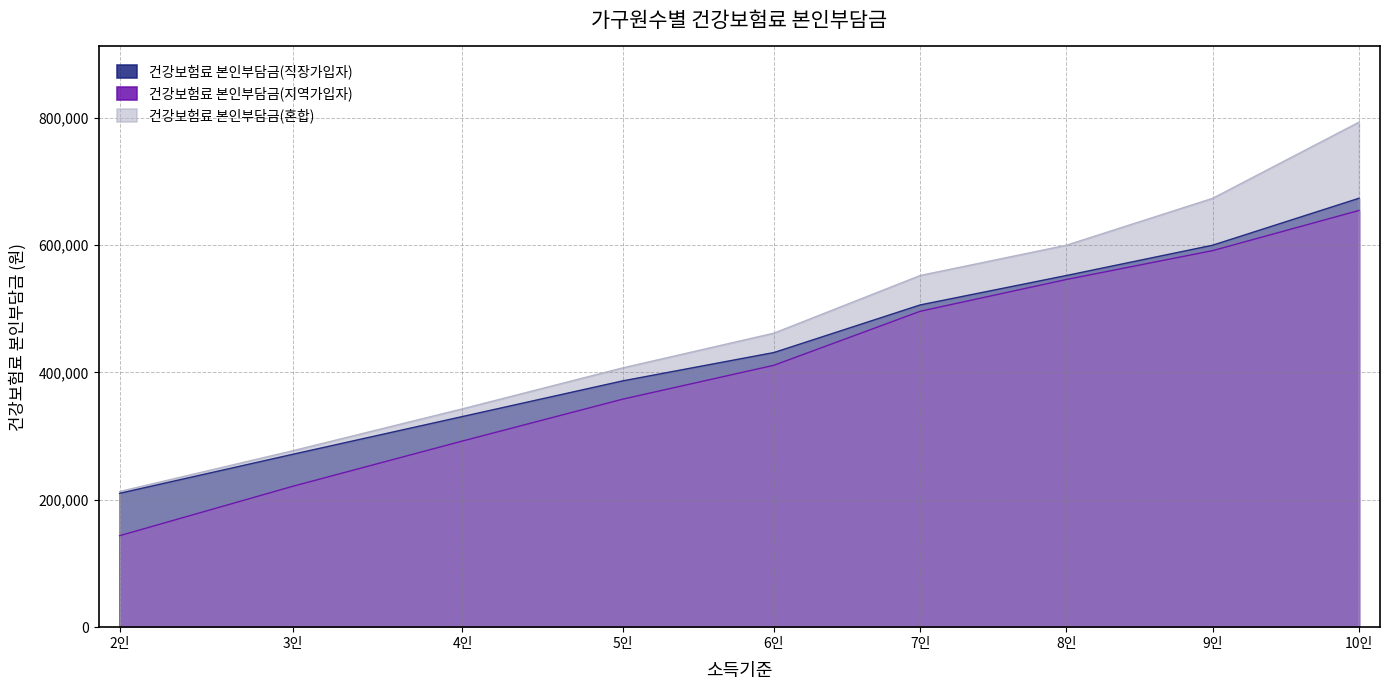

What is the sum of the 건강보험료 본인부담금(지역가입자) values at 10인 and 2인?

797929